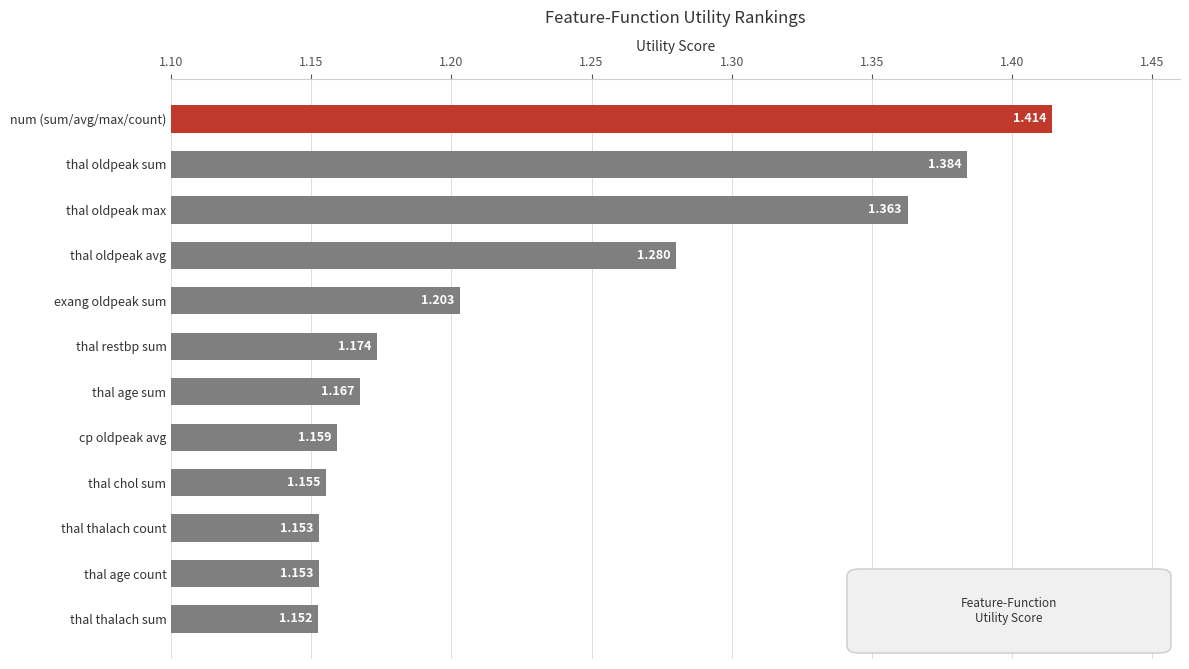

Which category has the lowest value across all series?

thal thalach sum